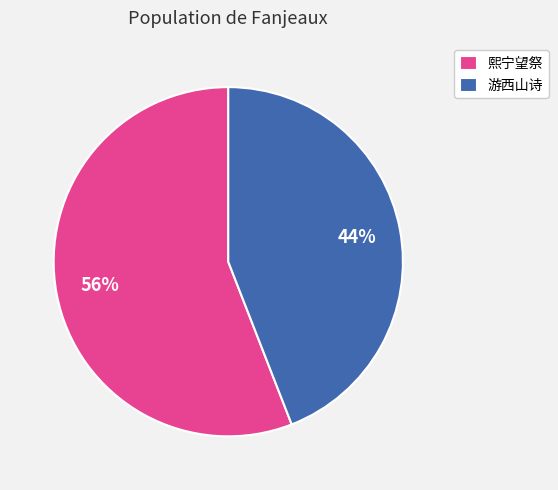

How many slices are in this pie chart?

2